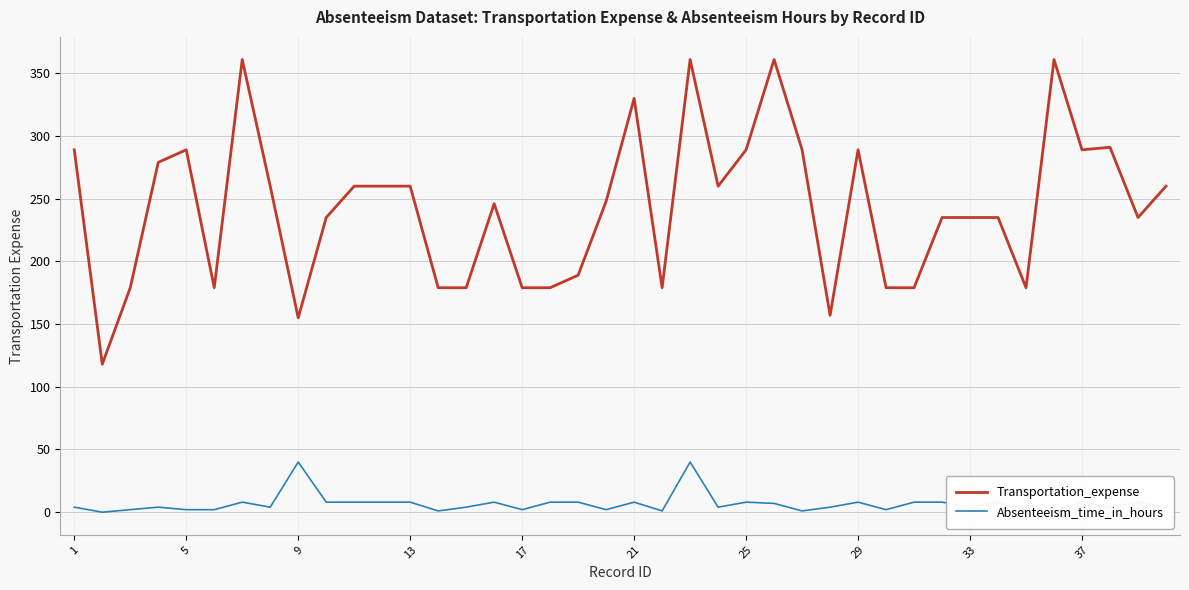

Which series has the largest range (max minus min)?

Transportation_expense